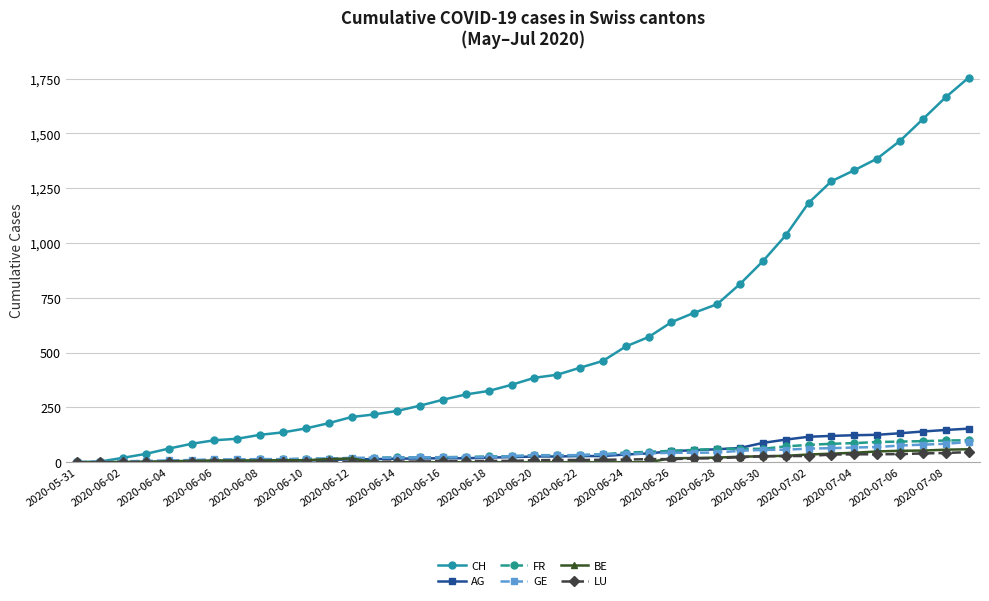

Which series has the largest total across all categories?

CH